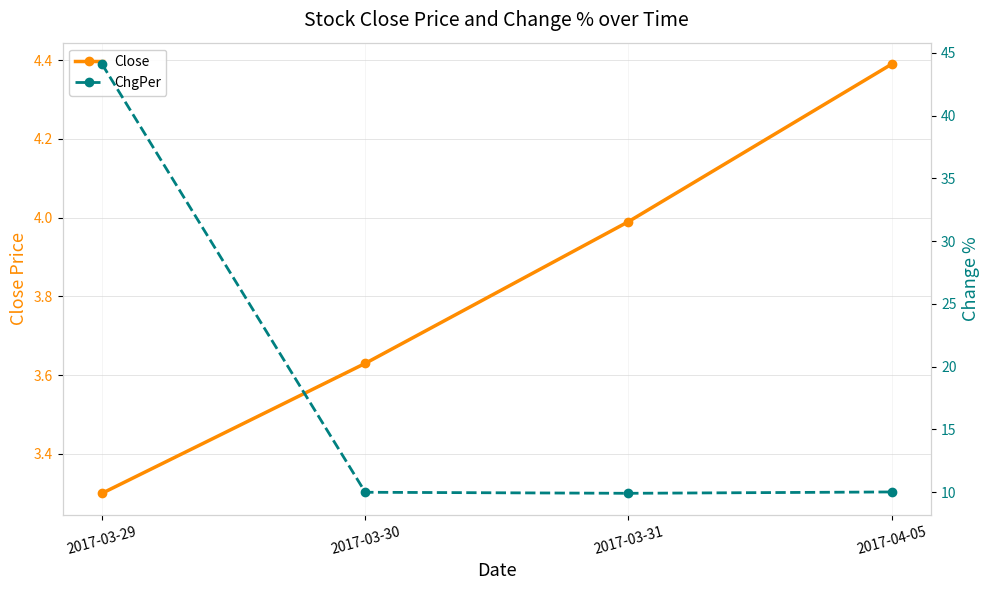

What is the value of the ChgPer point at the 1st from the left?

44.1